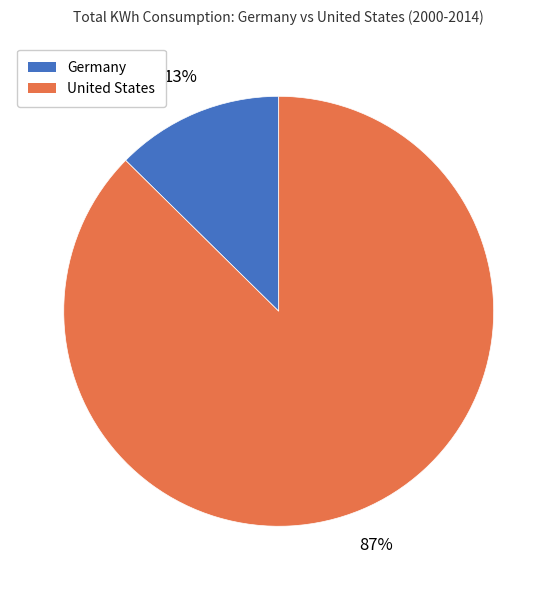

Between United States and Germany, which is larger?

United States